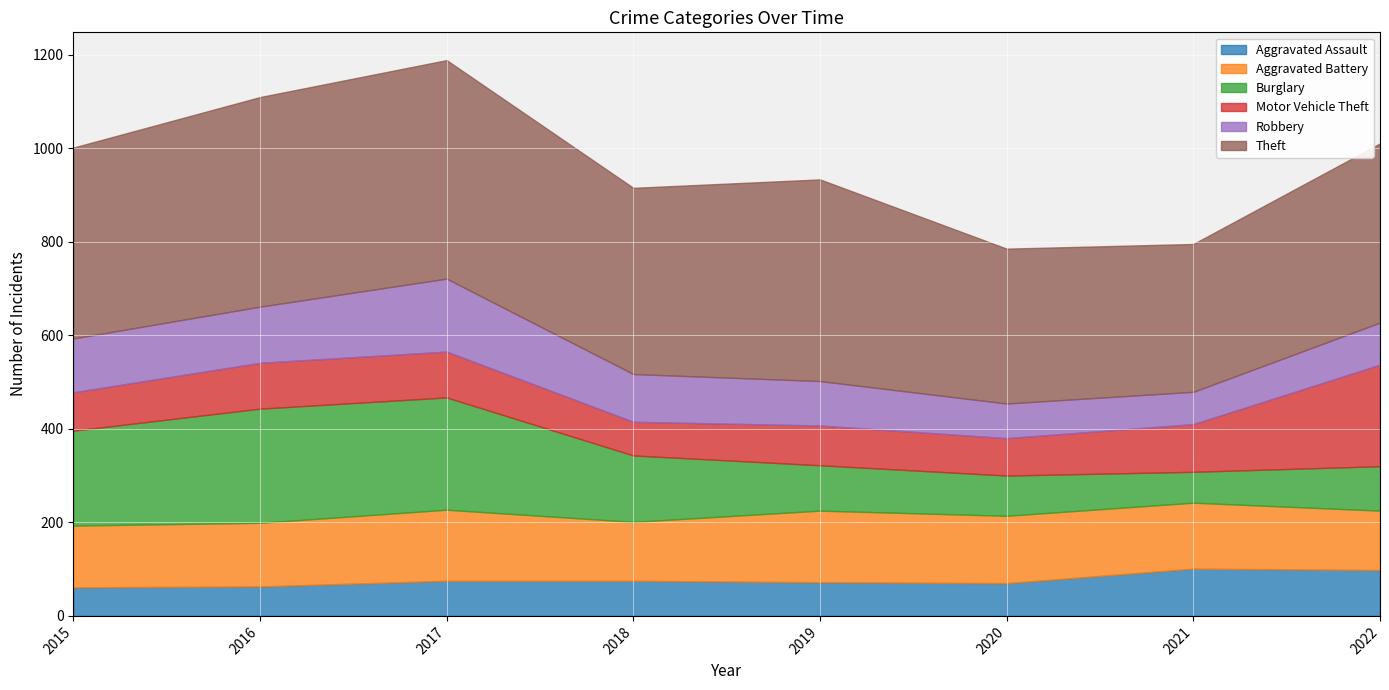

Reading right to left, transcribe all the data shown in this chart.

Aggravated Assault: 98	101	70	72	75	75	63	61
Aggravated Battery: 127	141	144	153	126	152	136	132
Burglary: 95	66	86	97	142	240	244	203
Motor Vehicle Theft: 217	102	80	85	72	98	98	82
Robbery: 90	69	74	95	102	156	120	115
Theft: 383	316	331	431	398	467	448	408